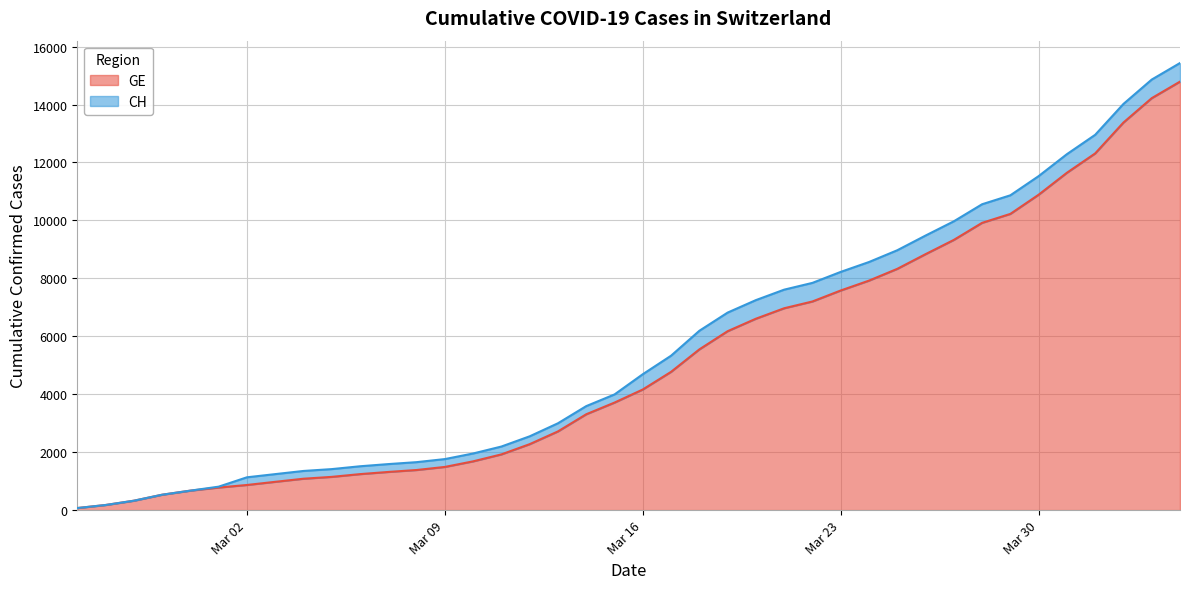

The CH series shows 16846 at 2020-03-31. True or false?

False